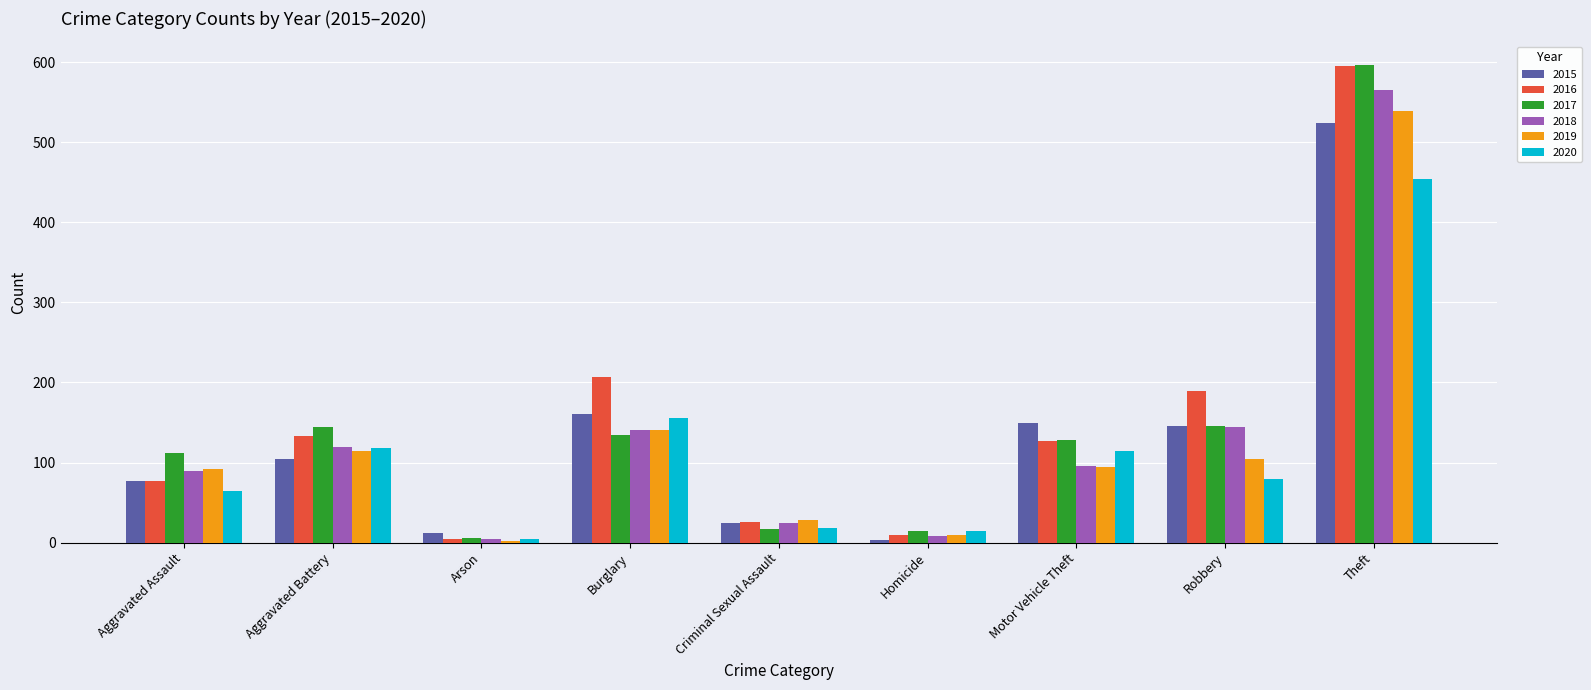

Is it true that 2016 equals 297 at Burglary?

False